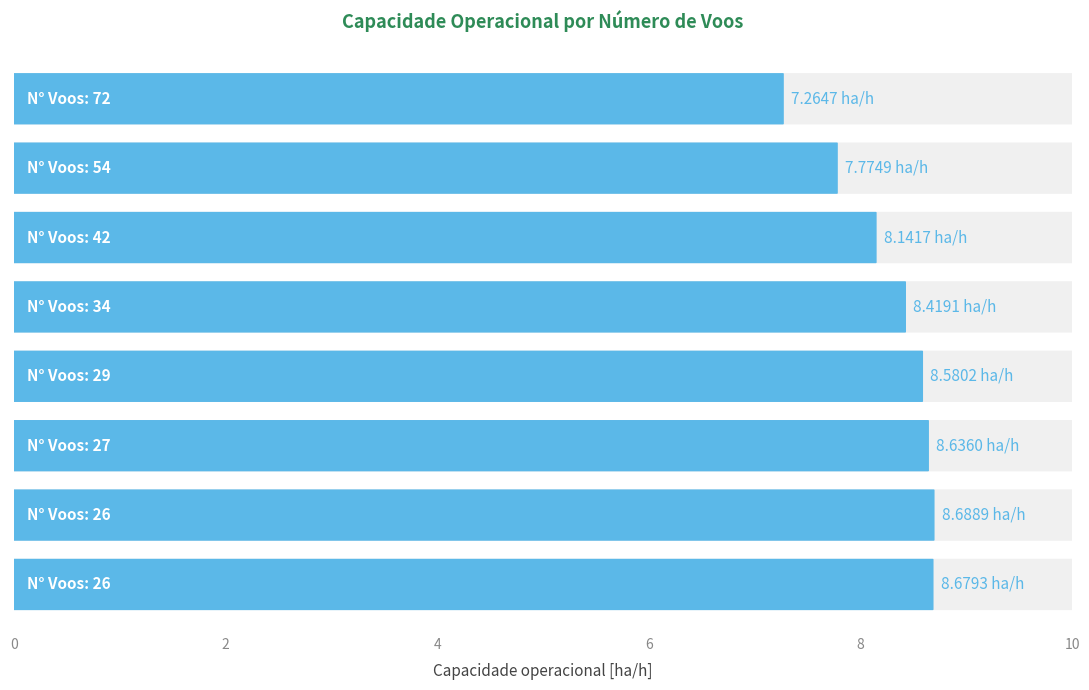

What value does the data have at 54 voos?

7.8